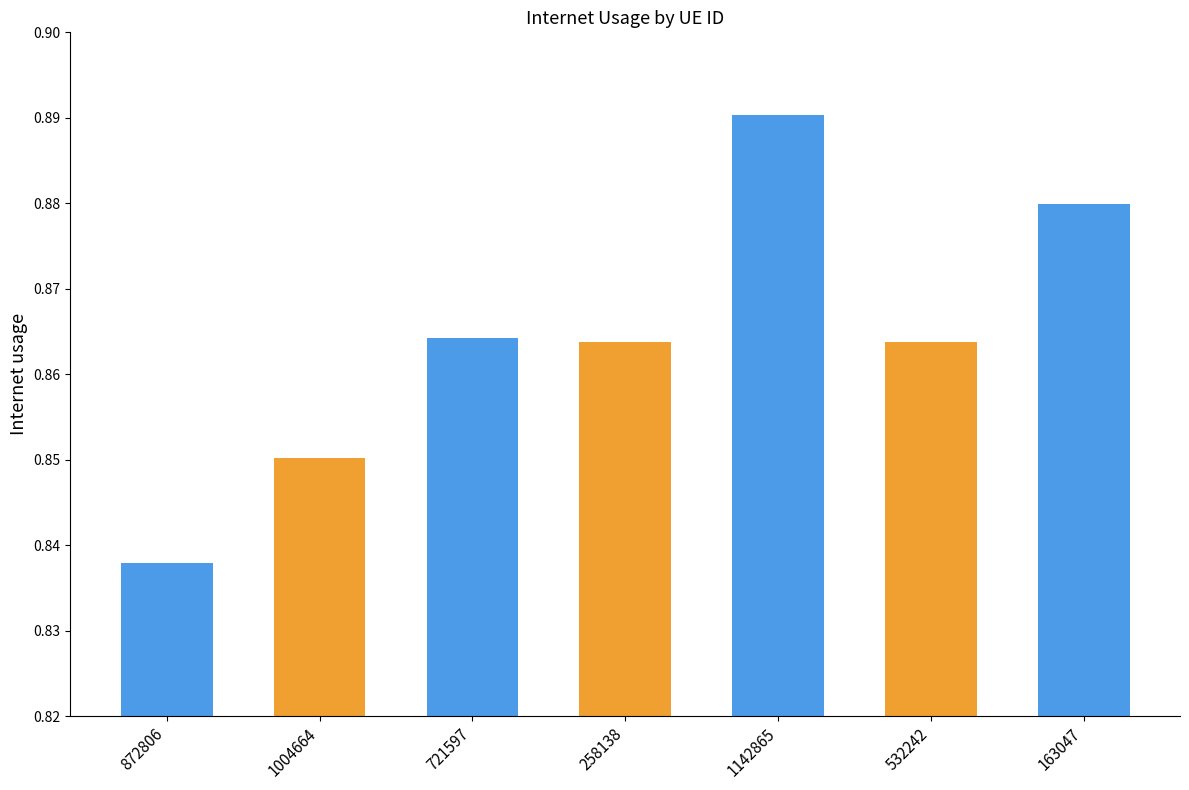

Is it true that the value at 1004664 is 1.5?

False